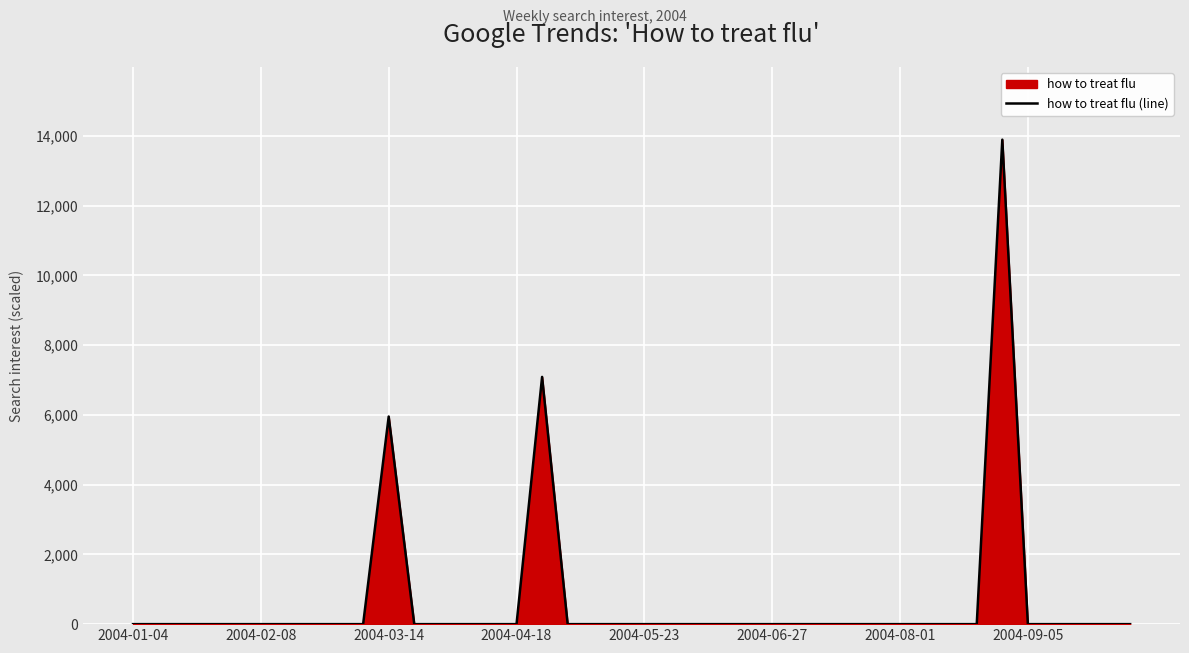

The chart shows a value of 0.0 at 2004-05-23. True or false?

True